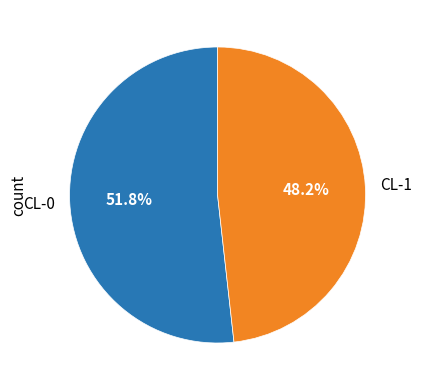

True or false: CL-0 accounts for 59% of the total.

False